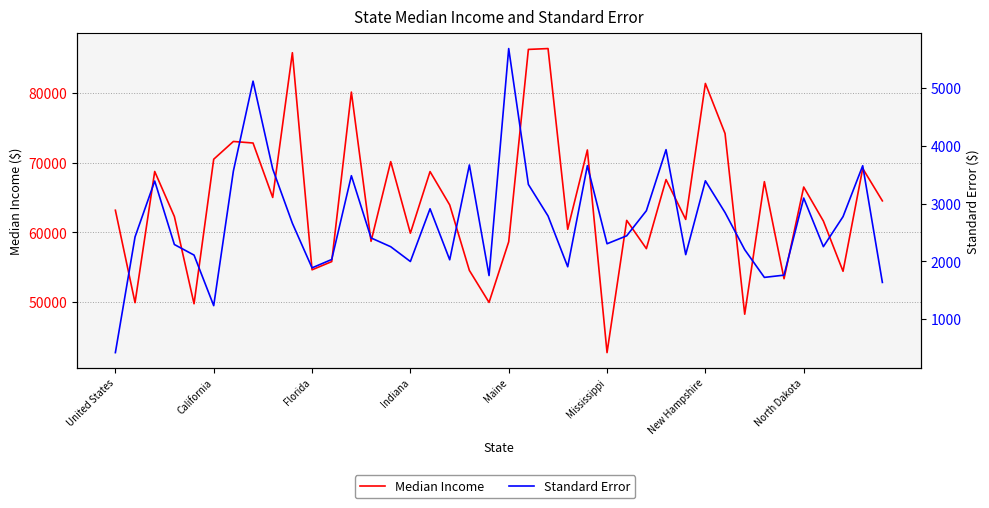

True or false: Standard Error and Median Income cross at least once.

False